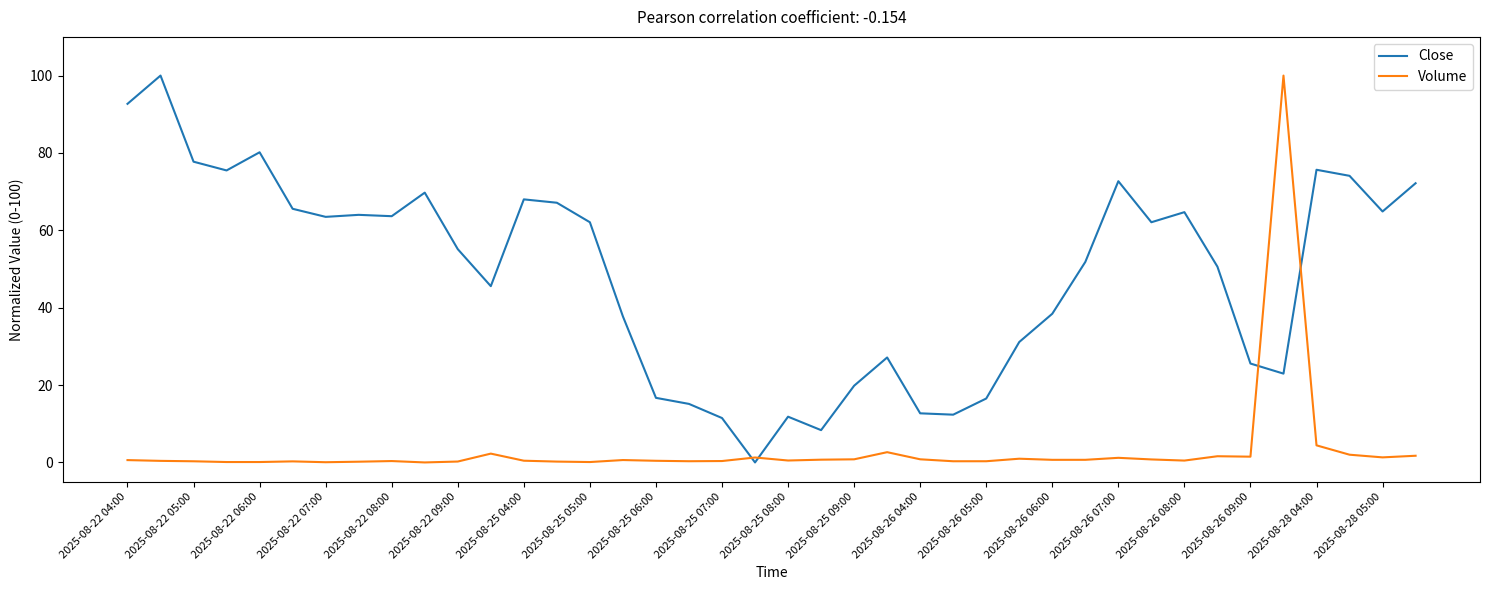

True or false: Volume has more than 0 points higher than both neighbors.

True